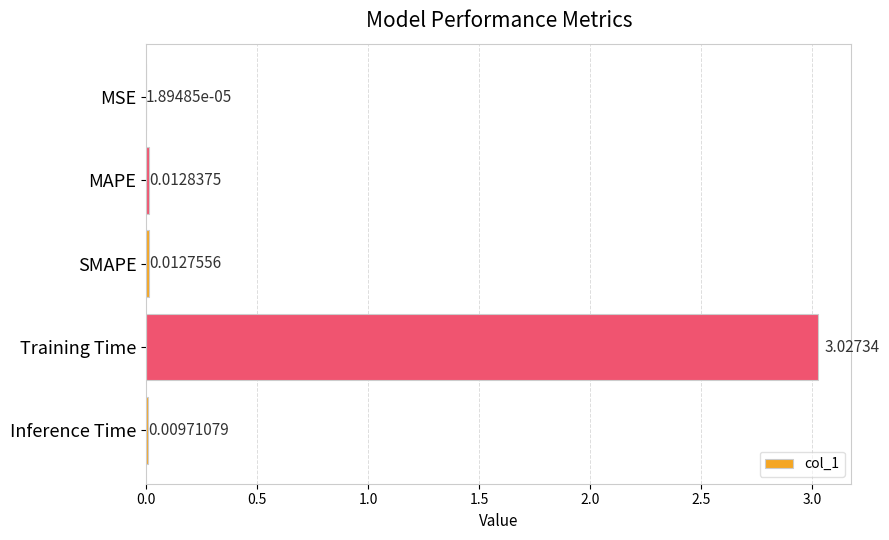

Are the bars horizontal?

Yes